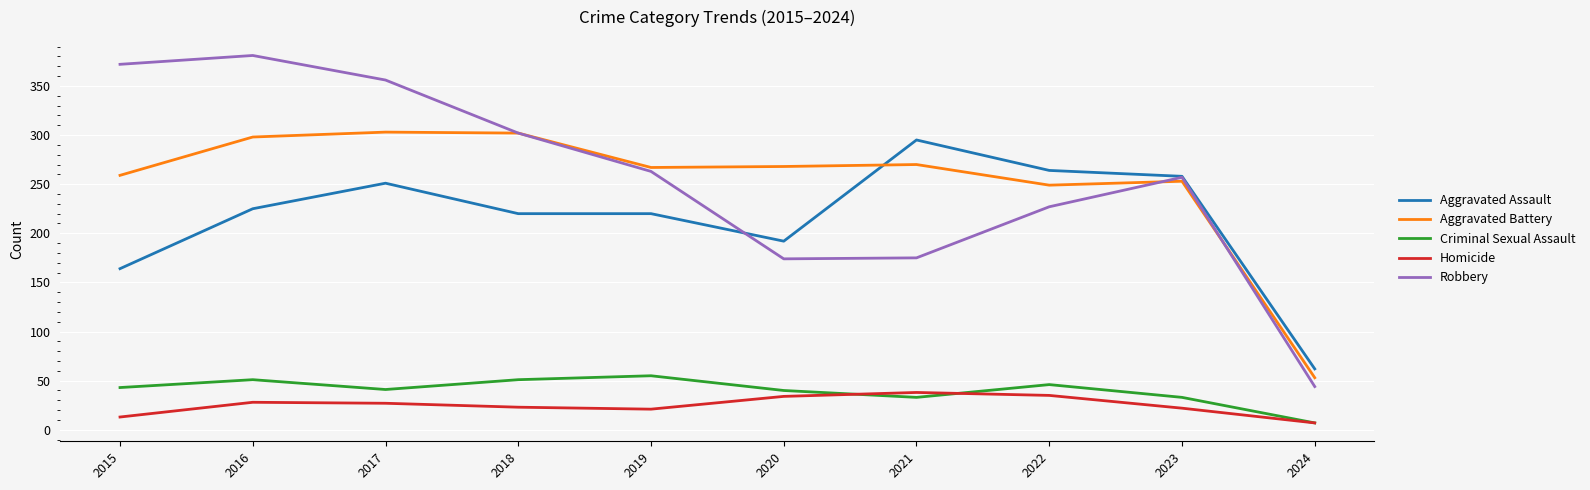

The Aggravated Assault series shows 428 at 2017. True or false?

False